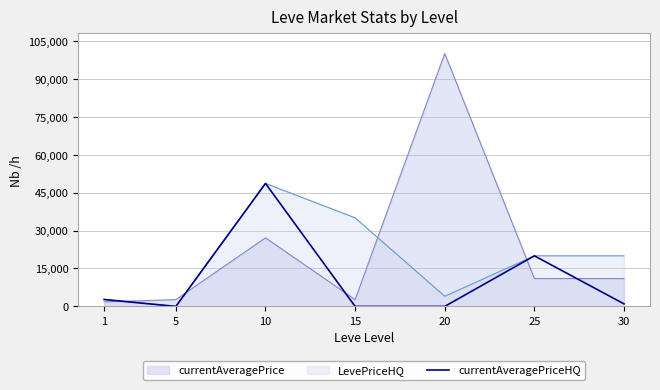

At which category does the data reach its first local peak?

10